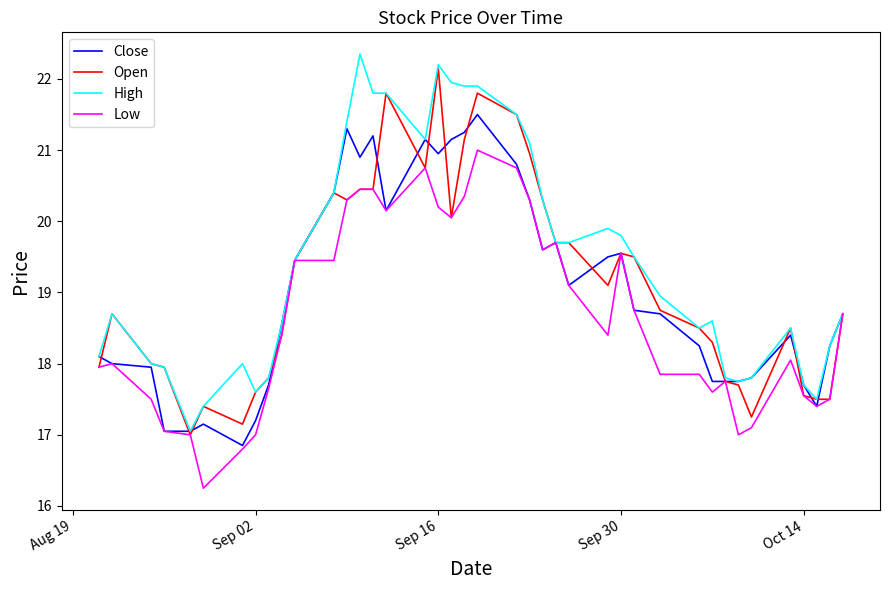

Which series has the largest range (max minus min)?

High